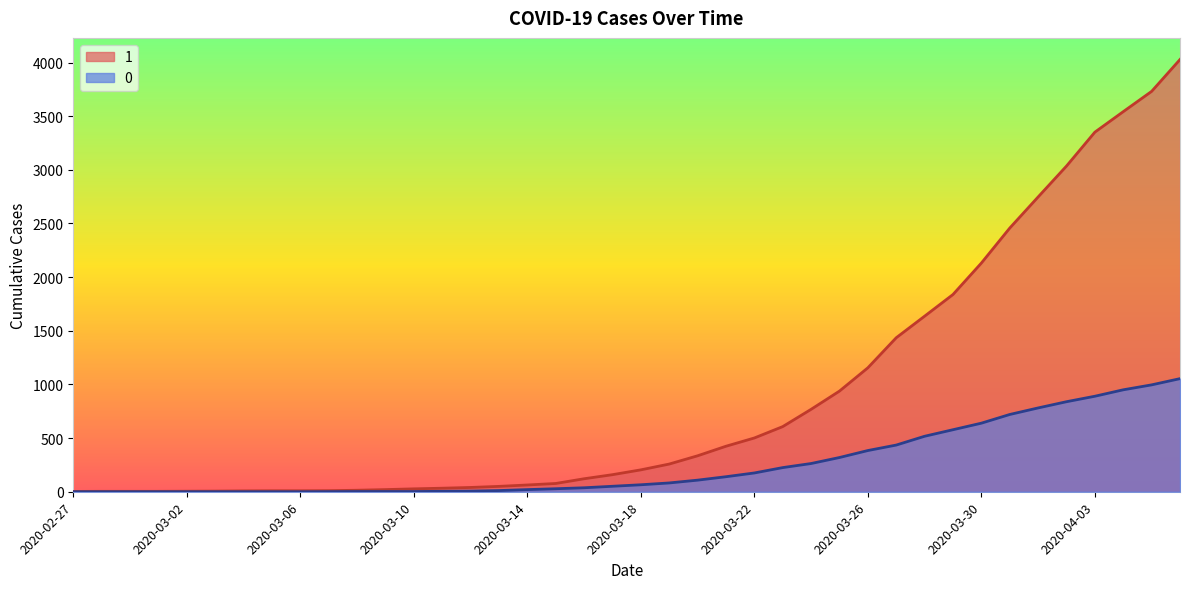

Is it true that 0 equals 0 at 2020-02-29?

True